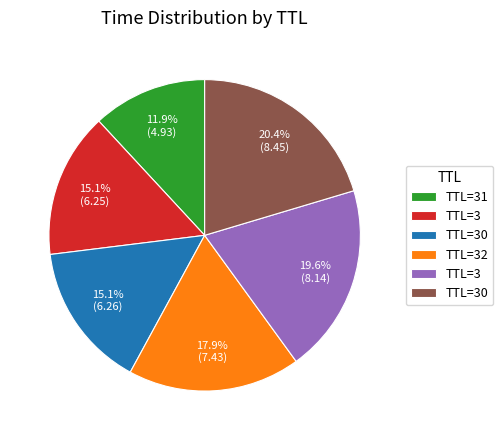

Is there any slice that represents more than half of the pie?

No